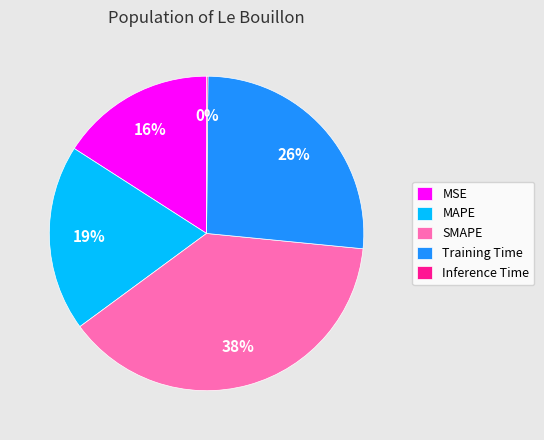

To the nearest percent, what is the average slice percentage?

20%